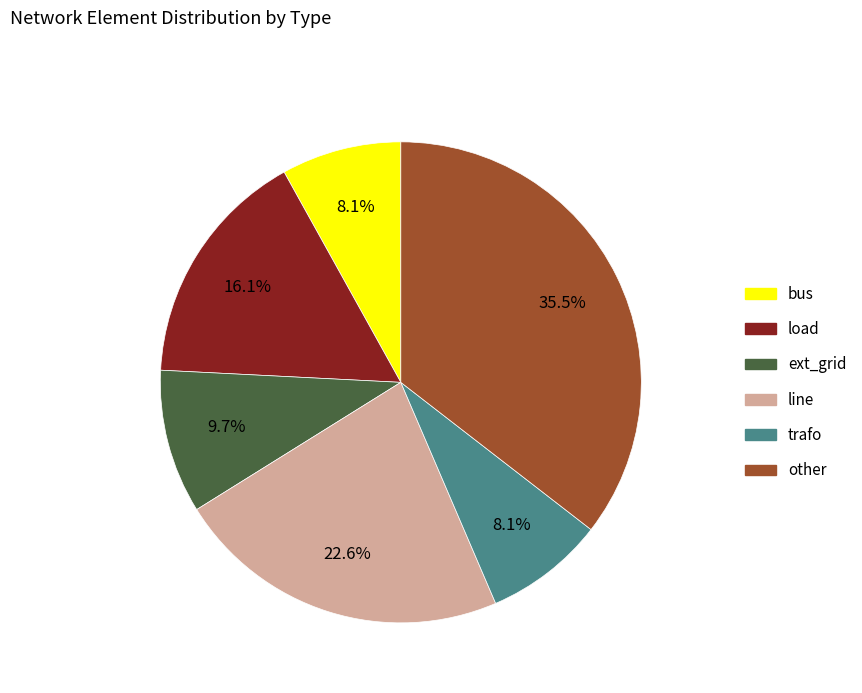

Does ext_grid account for over 50% of the chart?

No